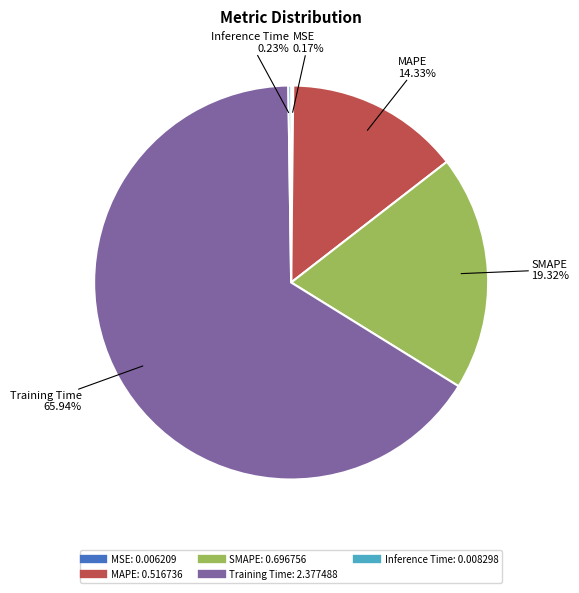

To the nearest percent, what is the average slice percentage?

20%